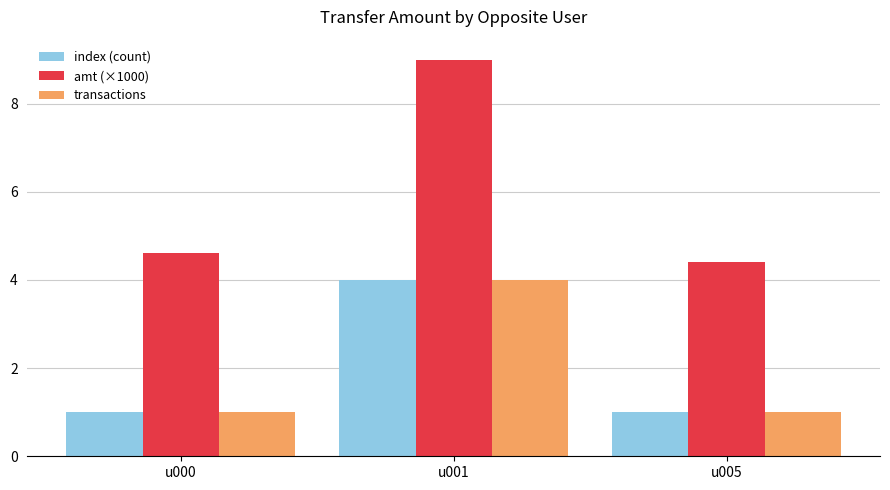

Is it true that transactions equals 1.6 at u005?

False